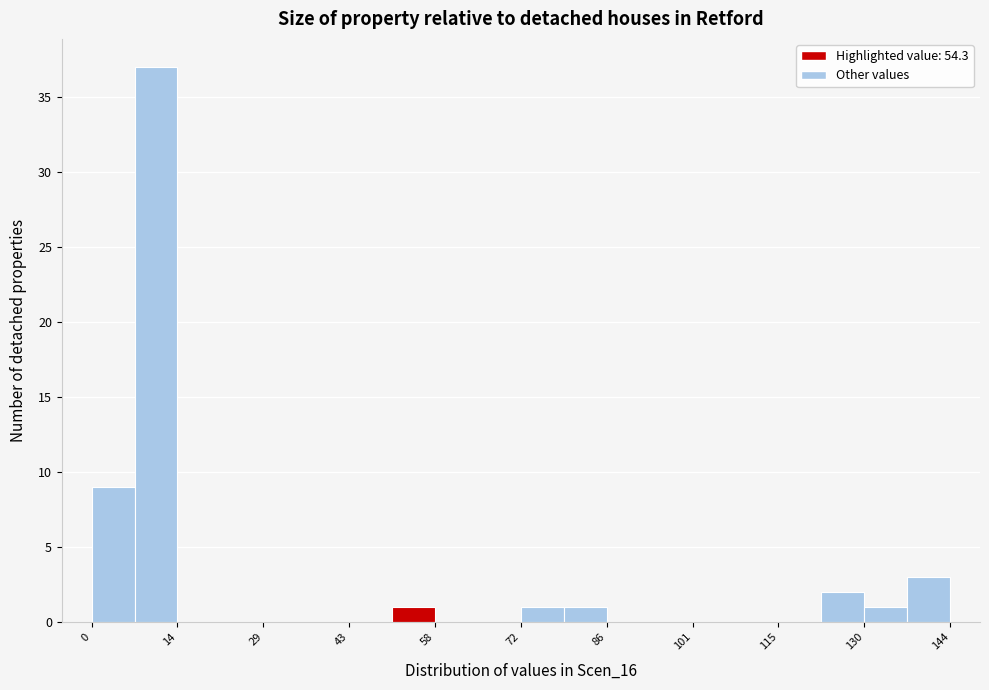

Around what value on the x-axis is the tallest bar? Give the approximate position of its centre, as read against the axis.

10